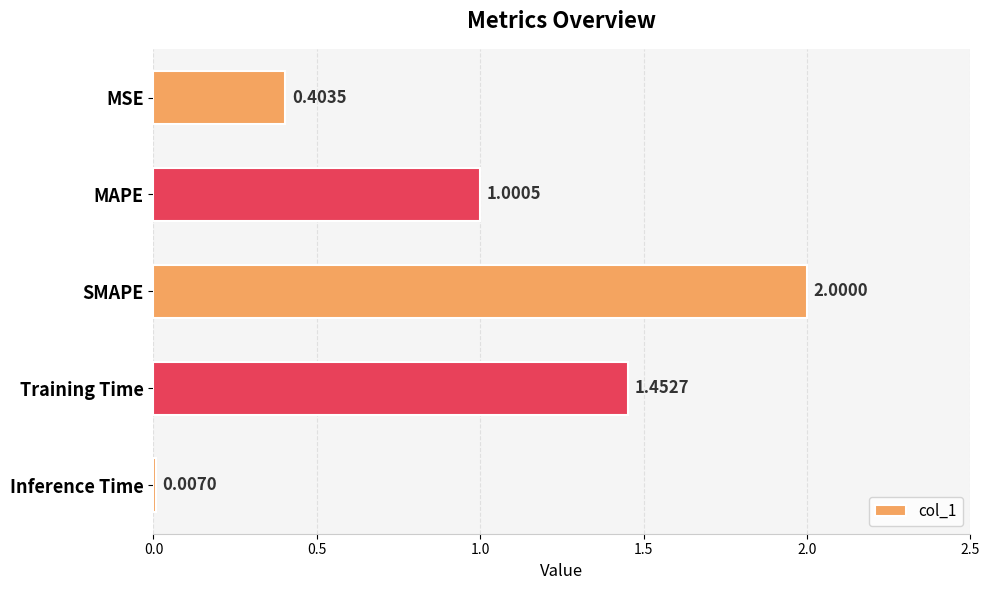

What is the change in value from MAPE to Inference Time?

-1.0